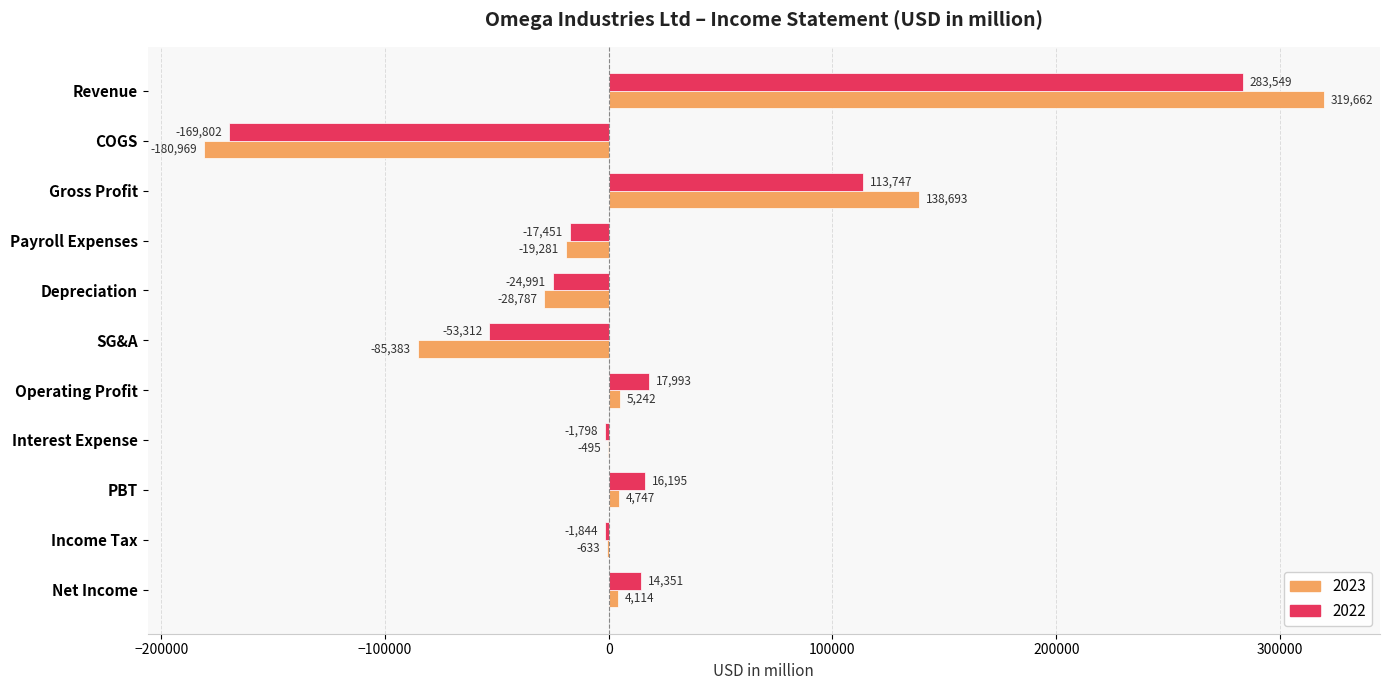

What is the average value of the 2022 series?

16058